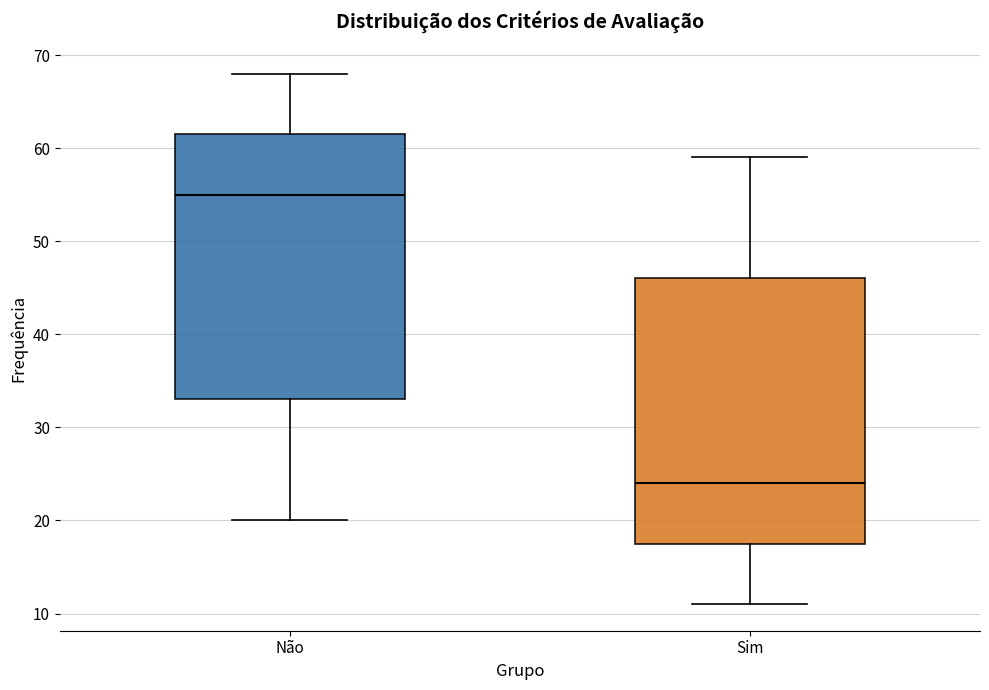

Where does the lower whisker of the box for Não end on the y-axis? The values are not printed on the chart, so give them approximately, as read against the axis.

20